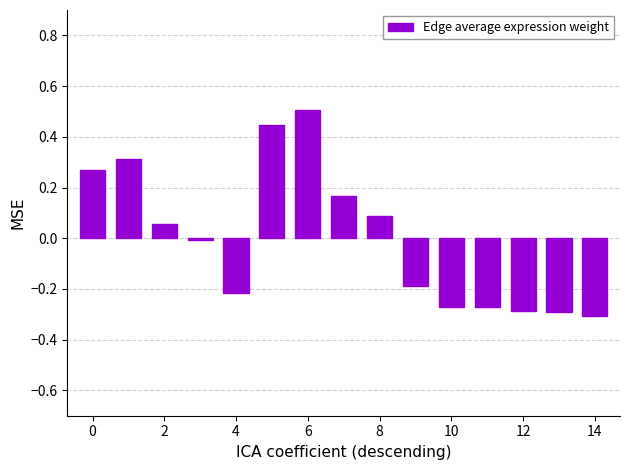

How many data points does each series have?

15